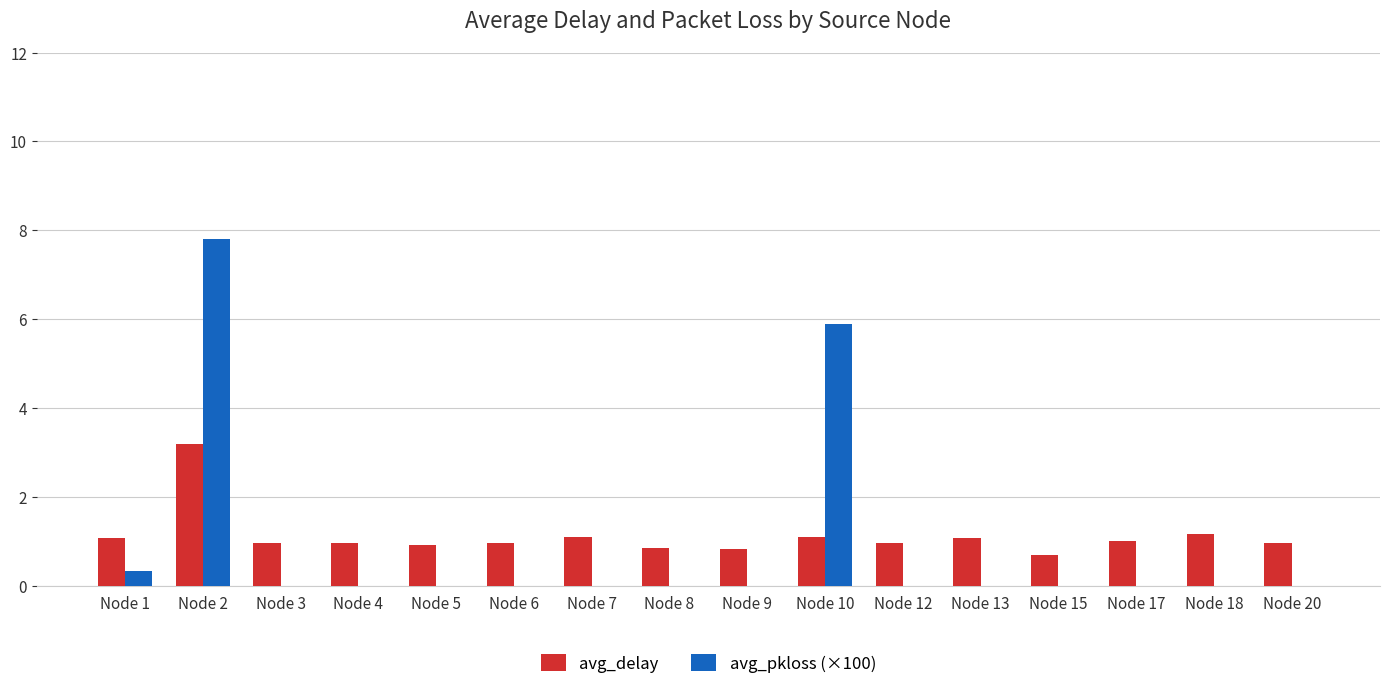

What is the sum of all avg_pkloss (×100) values?

14.0